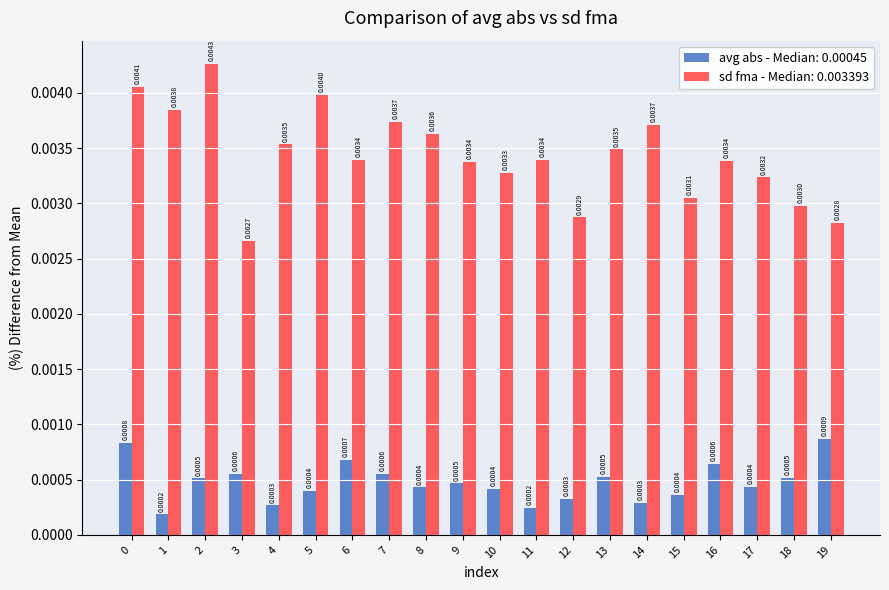

Rank the series at 5 from lowest to highest value.

avg abs - Median: 0.00045, sd fma - Median: 0.003393